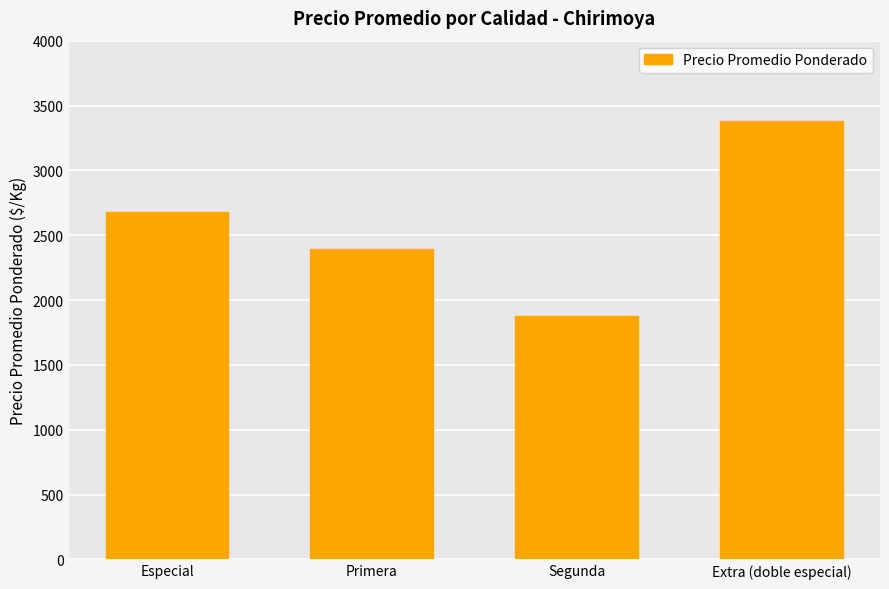

List the labels in order of value, largest first.

Extra (doble especial), Especial, Primera, Segunda